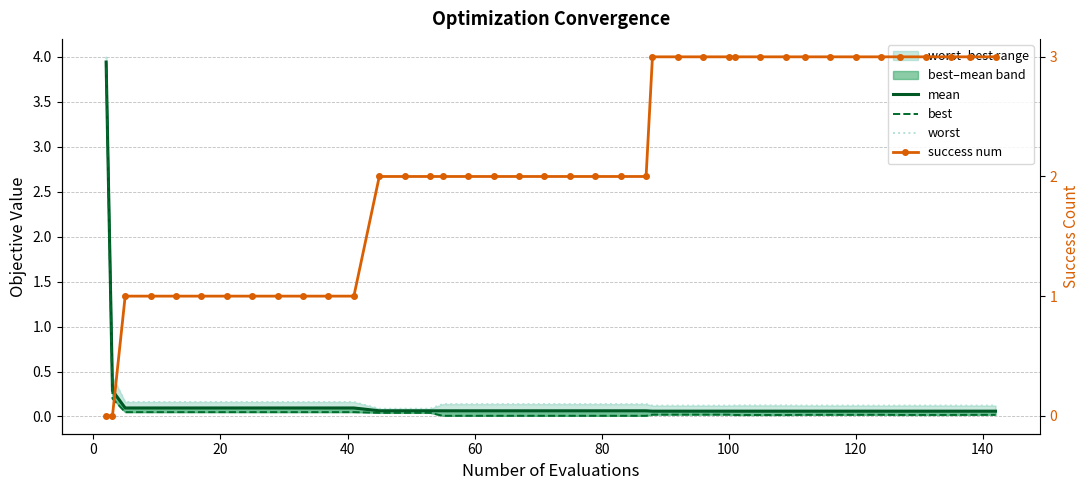

True or false: success num has more than 0 points higher than both neighbors.

False